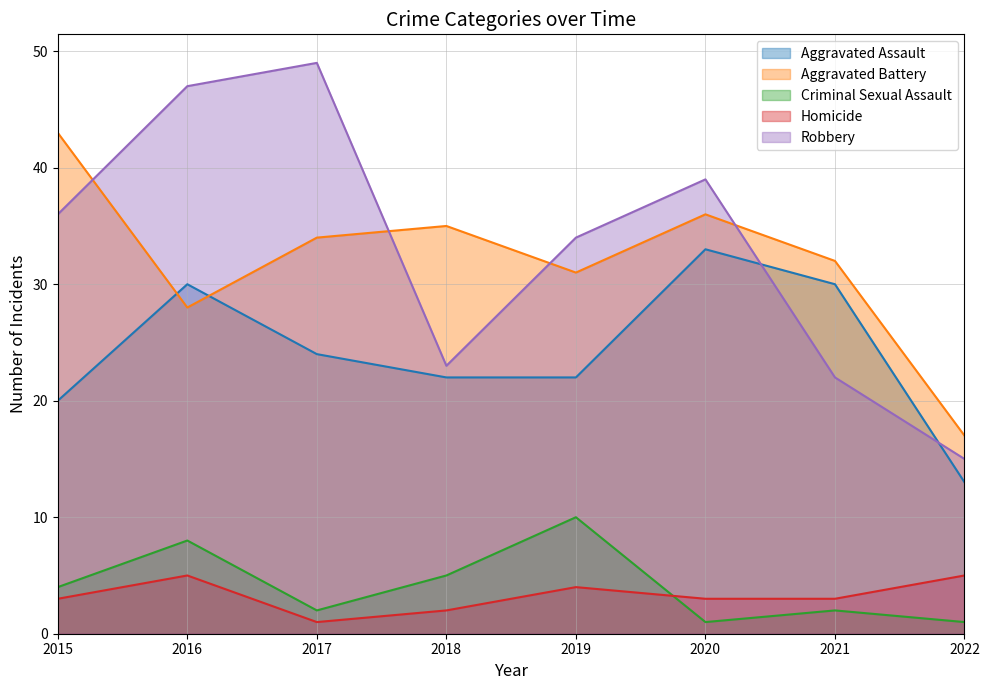

Reading left to right, transcribe all the data shown in this chart.

Aggravated Assault: 2015=20	2016=30	2017=24	2018=22	2019=22	2020=33	2021=30	2022=13
Aggravated Battery: 2015=43	2016=28	2017=34	2018=35	2019=31	2020=36	2021=32	2022=17
Criminal Sexual Assault: 2015=4	2016=8	2017=2	2018=5	2019=10	2020=1	2021=2	2022=1
Homicide: 2015=3	2016=5	2017=1	2018=2	2019=4	2020=3	2021=3	2022=5
Robbery: 2015=36	2016=47	2017=49	2018=23	2019=34	2020=39	2021=22	2022=15